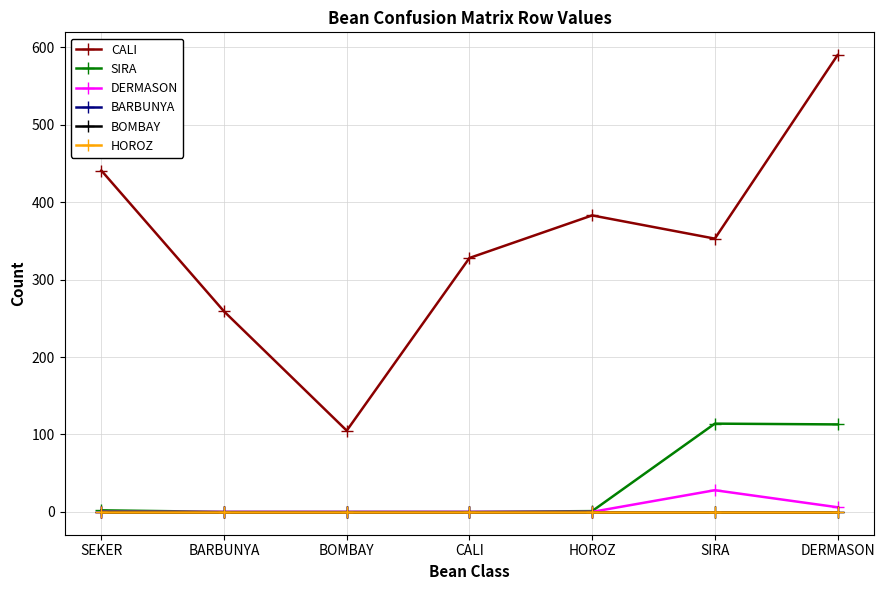

What is the highest value of the DERMASON series?

28